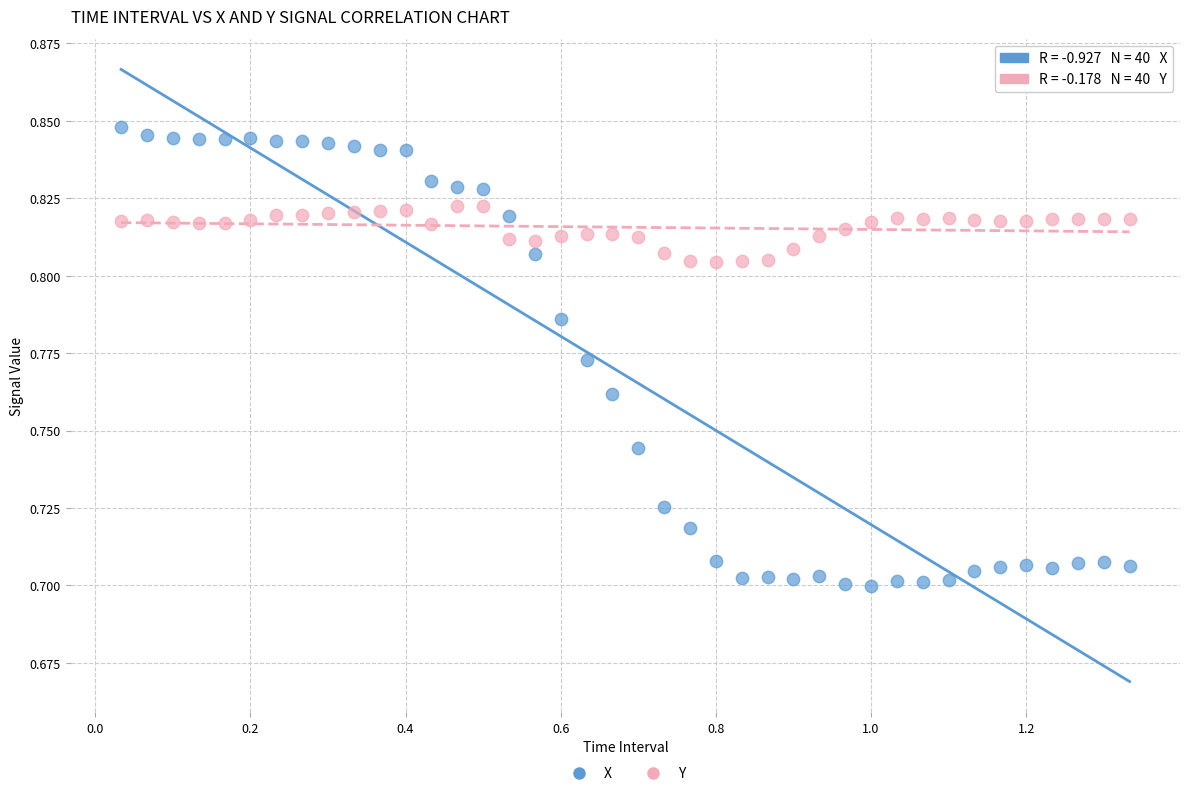

Which series contains the lowest Y value?

X